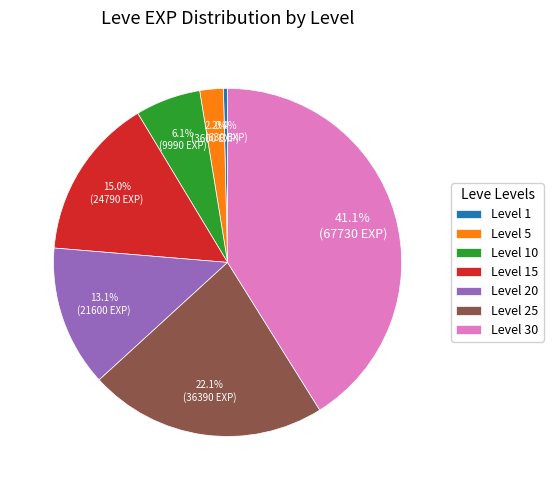

Is there any slice that represents more than half of the pie?

No